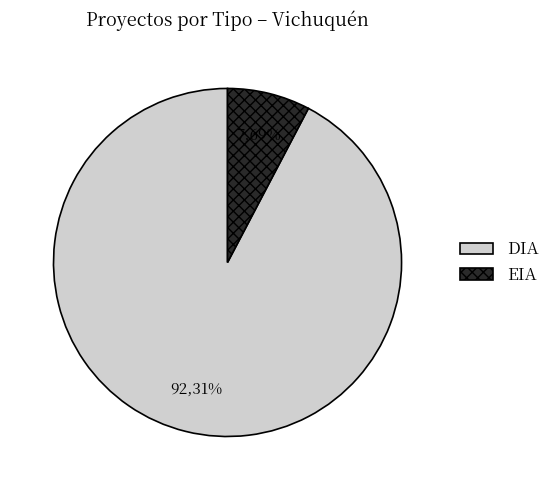

The EIA slice represents 2% of the pie. True or false?

False